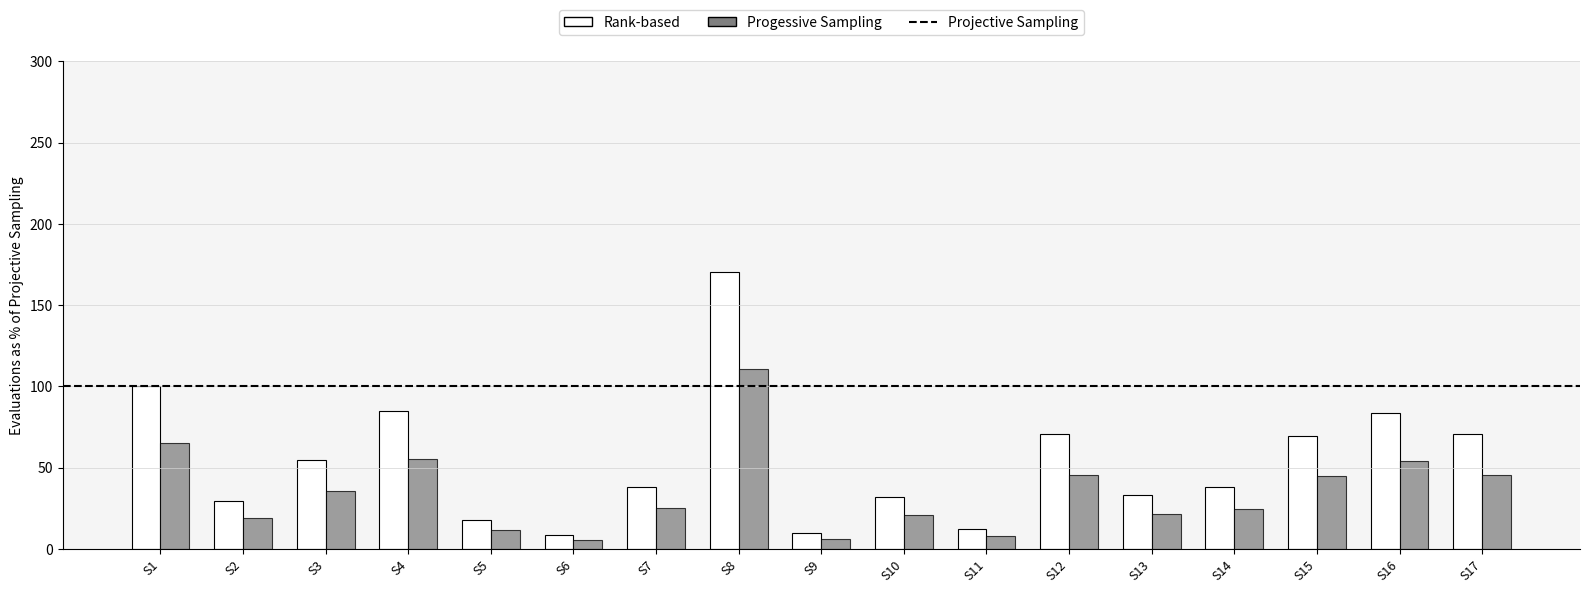

The value of Progessive Sampling at S1 is 65.0. True or false?

True